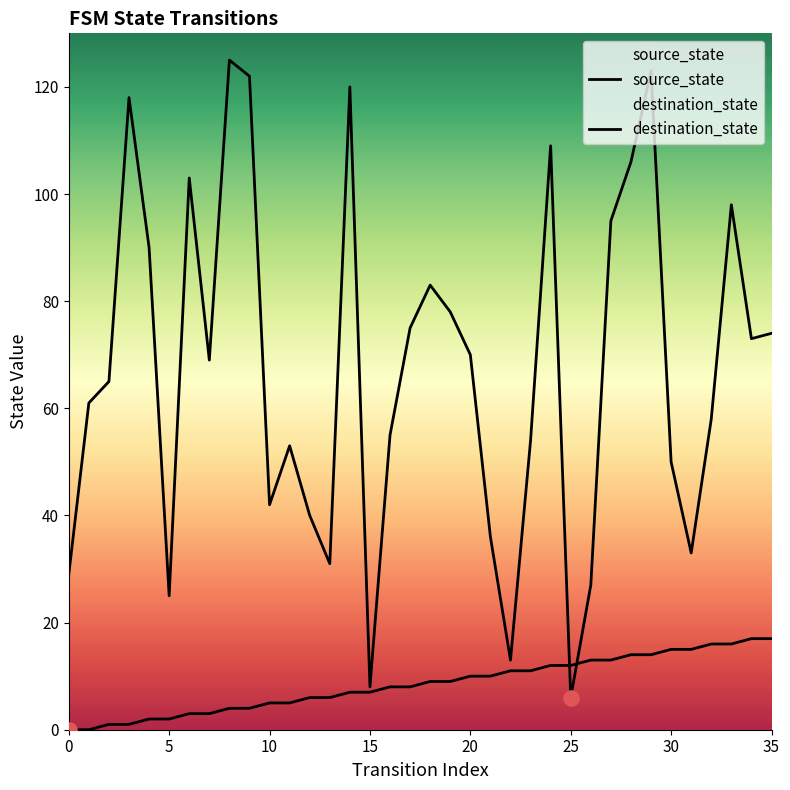

At which category is the sum across all series the highest?

29